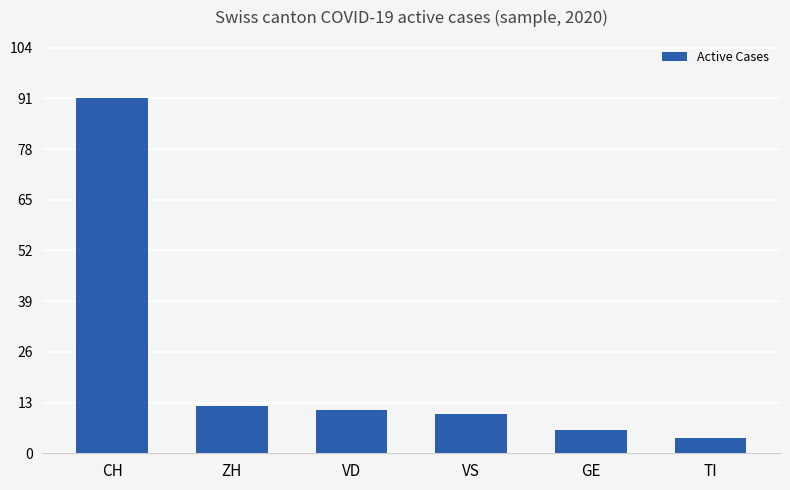

True or false: the data shows 11 at GE.

False